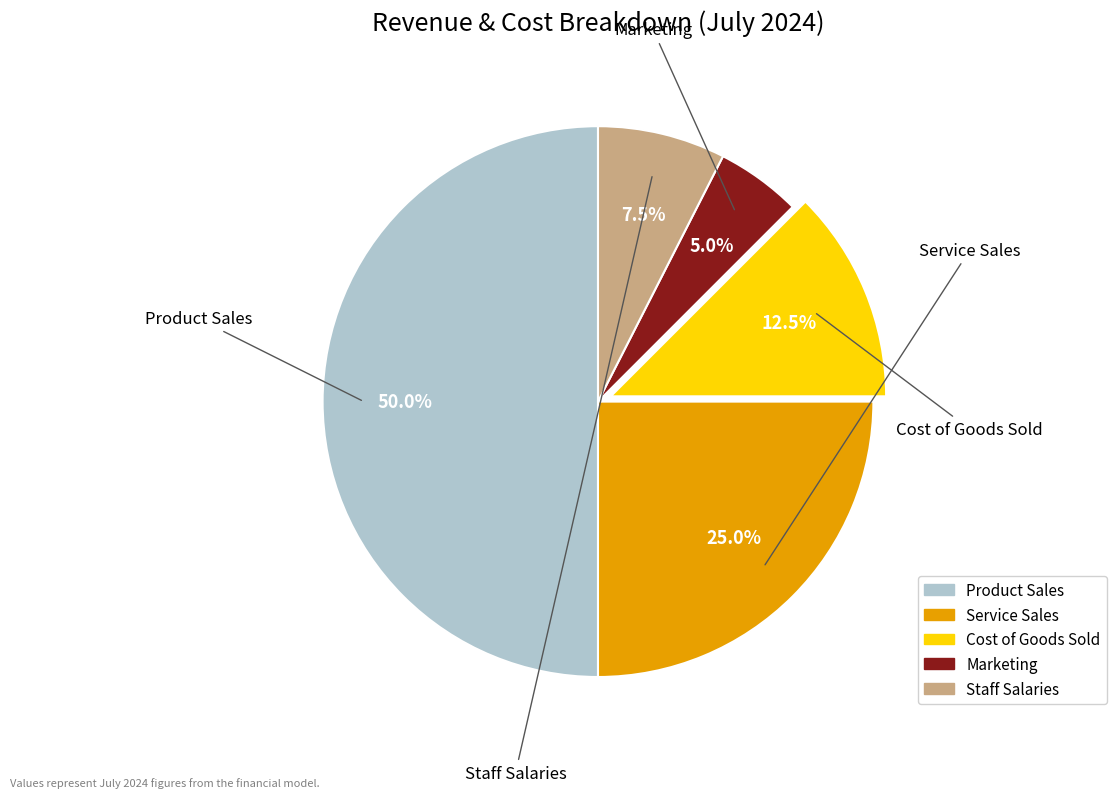

Between Service Sales and Product Sales, which is larger?

Product Sales